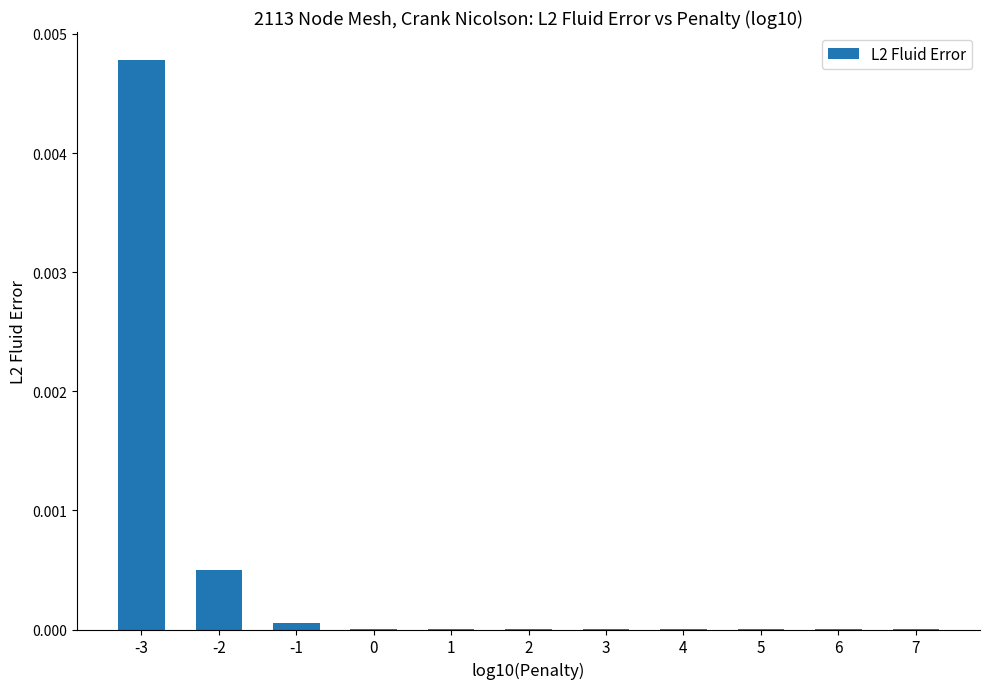

Is it true that the value at 6 is 0.0?

True